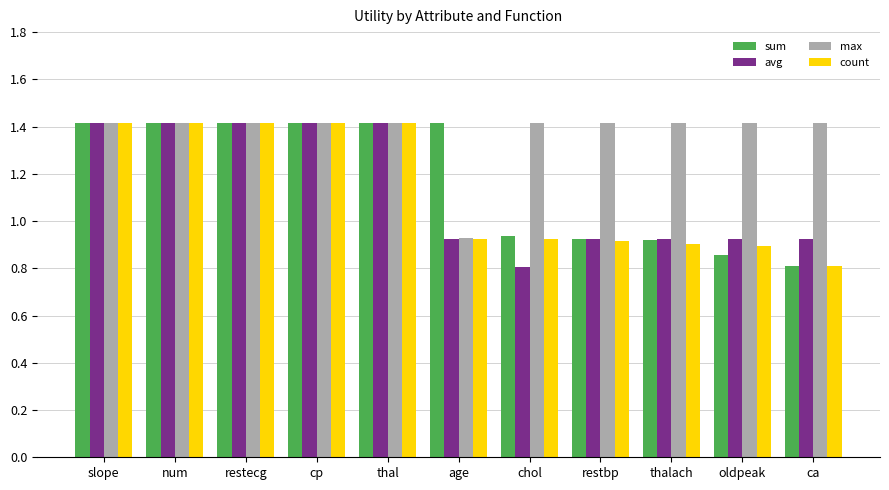

What is the minimum value shown in the chart?

0.8